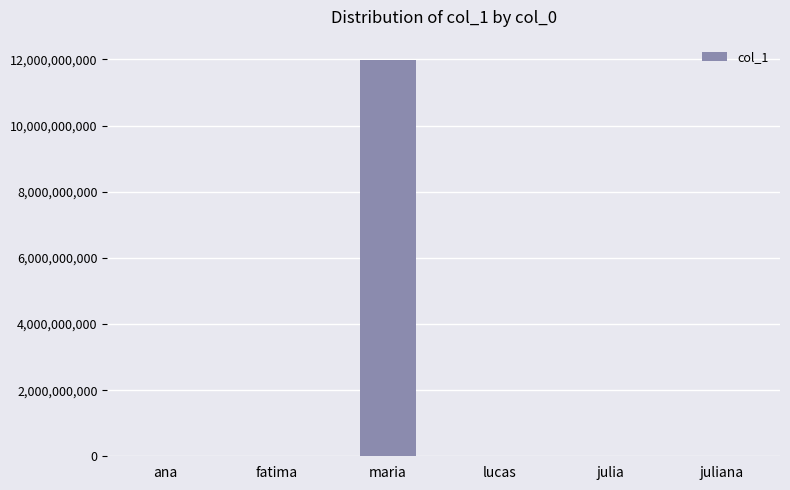

Read the value at maria, to the nearest 10.

11999275070